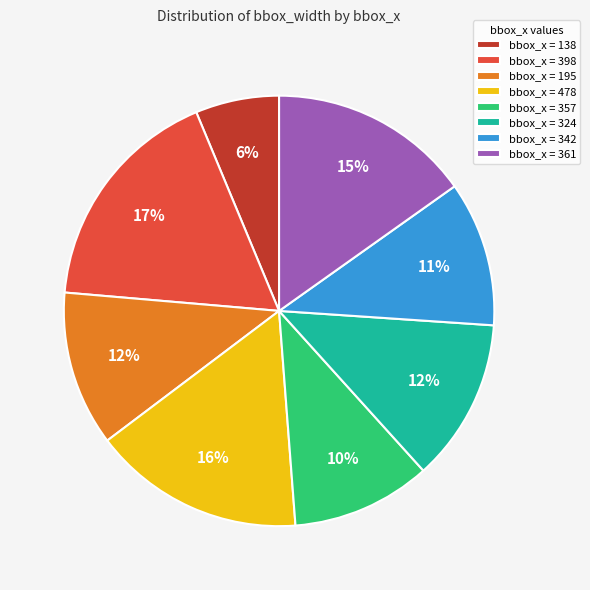

The bbox_x = 357 slice represents 1% of the pie. True or false?

False